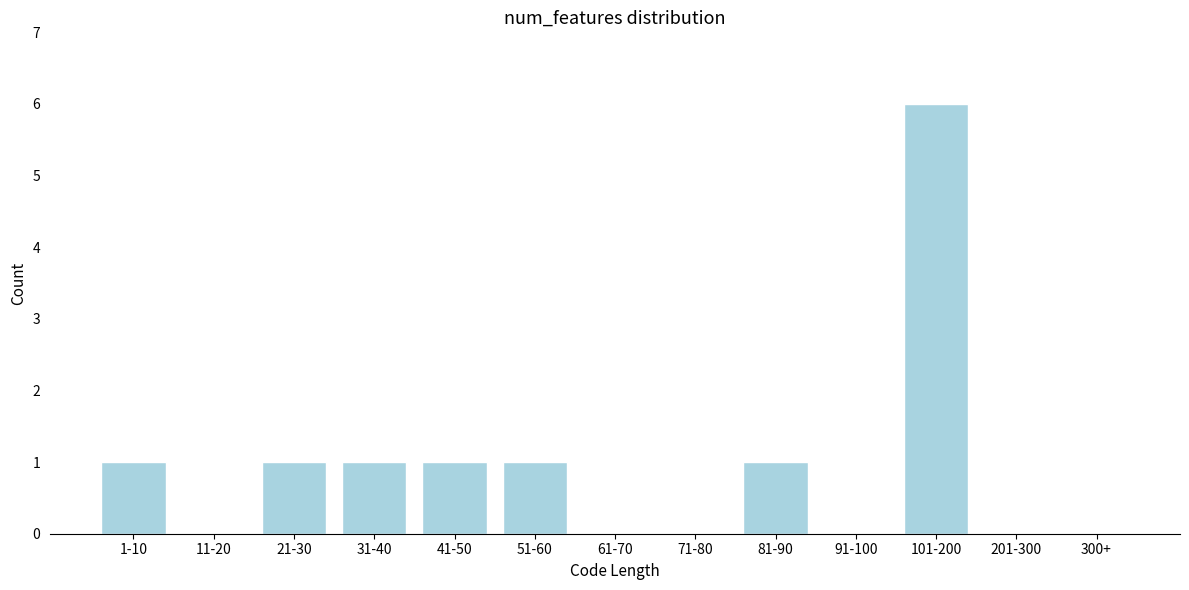

Reading left to right, list all the values displayed in this chart.

1-10=1	11-20=0	21-30=1	31-40=1	41-50=1	51-60=1	61-70=0	71-80=0	81-90=1	91-100=0	101-200=6	201-300=0	300+=0